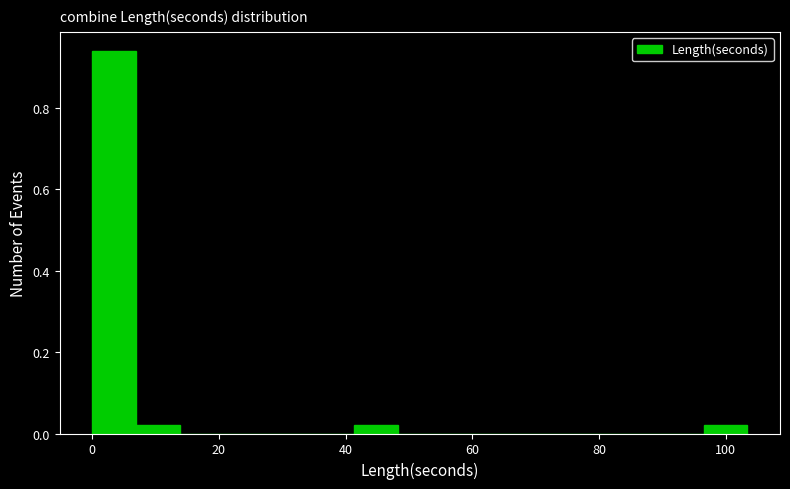

Around what value on the x-axis is the tallest bar? Give the approximate position of its centre, as read against the axis.

4